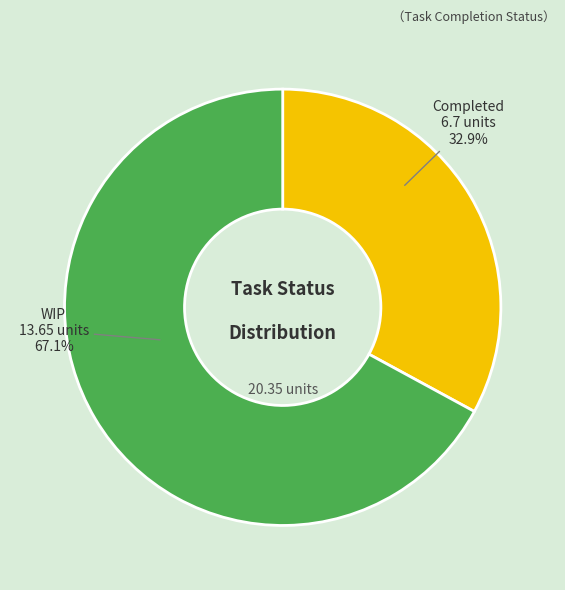

The Completed slice represents 49% of the pie. True or false?

False